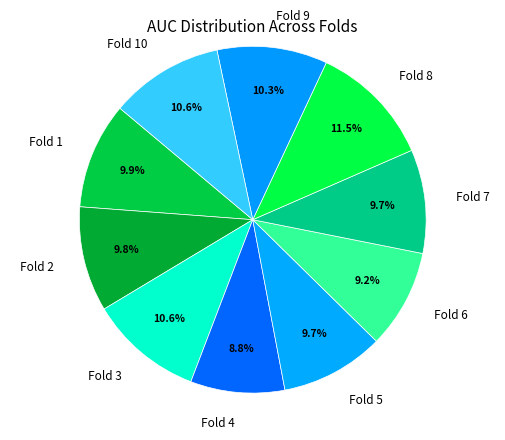

Is there any slice that represents more than half of the pie?

No